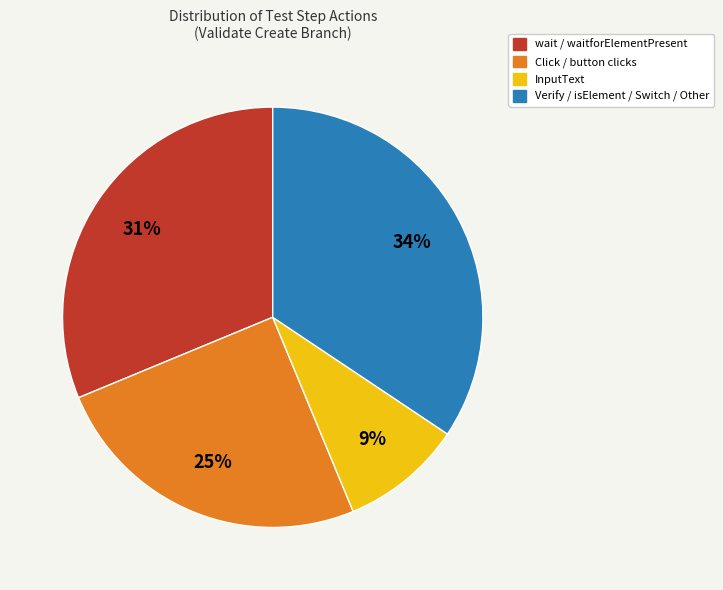

How many segments does this pie chart have?

4